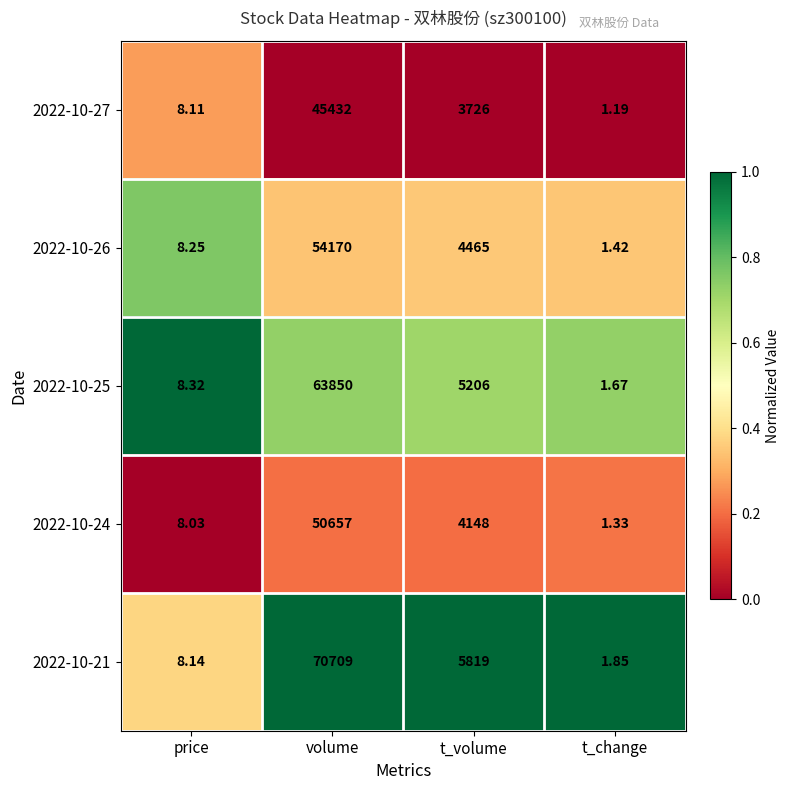

Which category has the highest value across all series?

volume